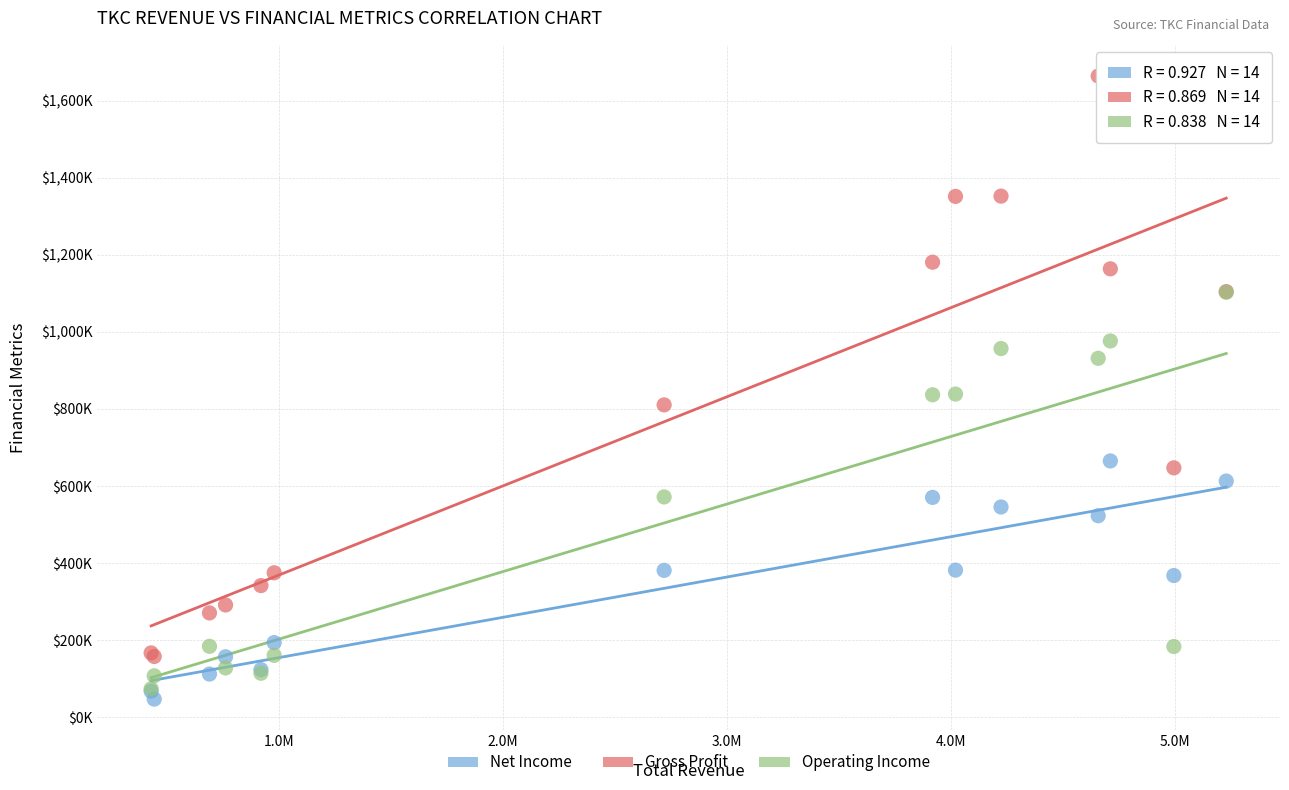

What are all the series names shown in the legend?

Net Income, Gross Profit, Operating Income